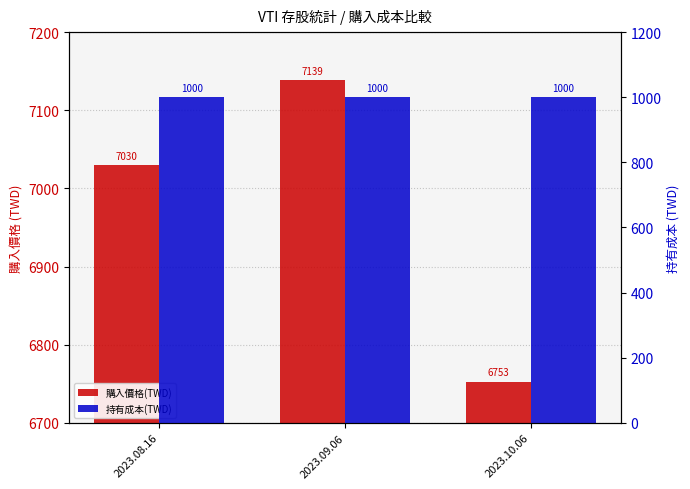

Rank the series at 2023.08.16 from highest to lowest value.

購入價格(TWD), 持有成本(TWD)